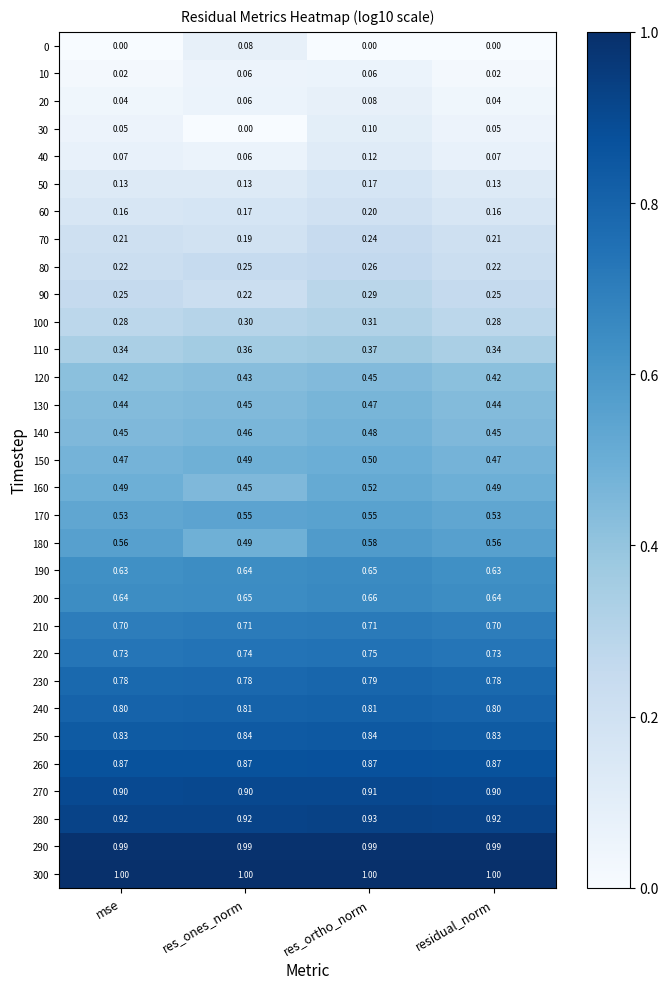

Which category has the highest value in the 30 series?

res_ortho_norm